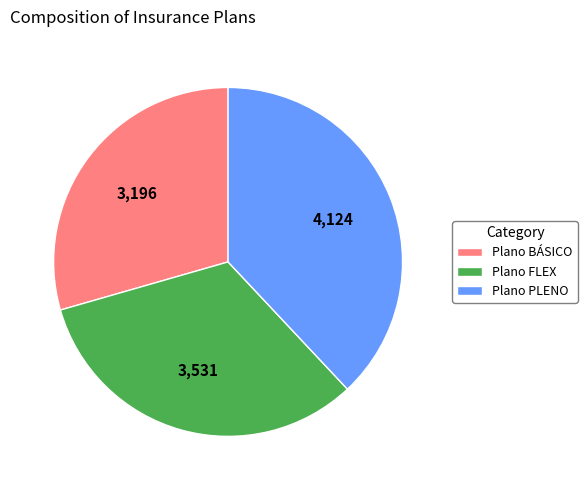

Rank the categories by value from highest to lowest.

Plano PLENO, Plano FLEX, Plano BÁSICO